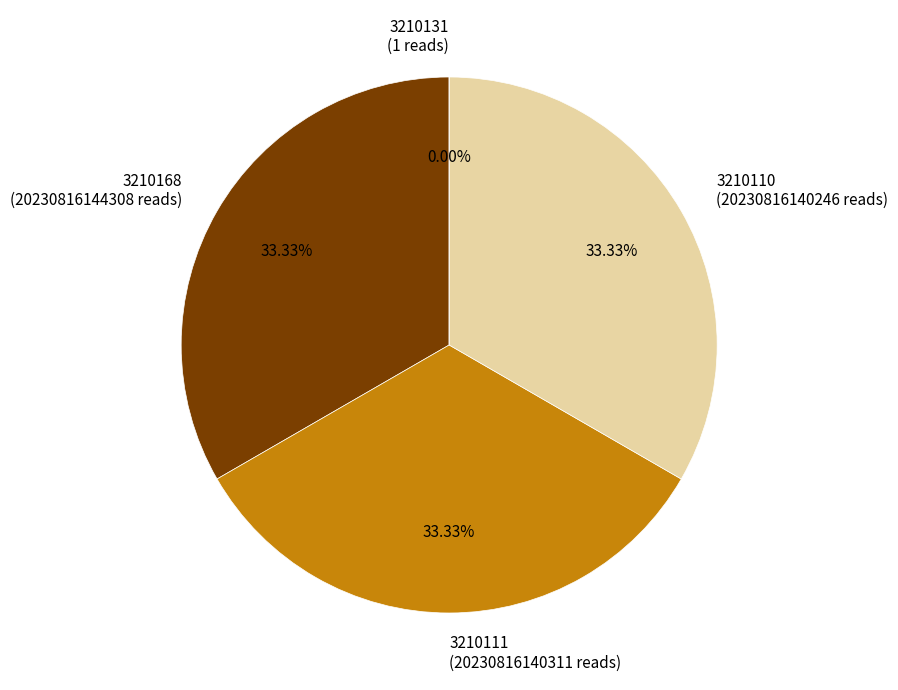

Between 3210111 and 3210131, which is larger?

3210111